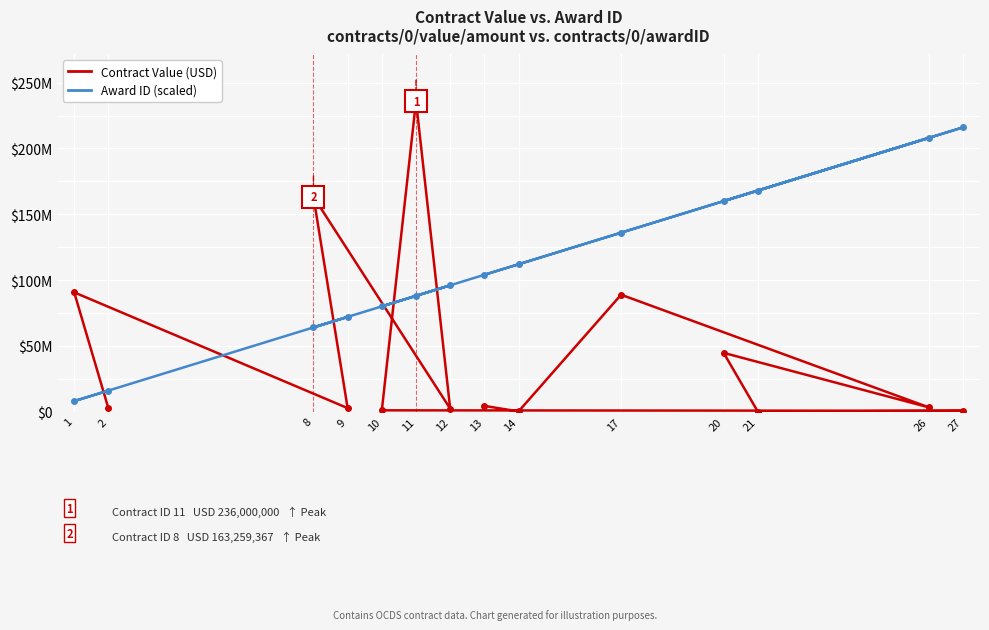

What is the difference between the Award ID (scaled) values at 1 and 26?

200000000.0